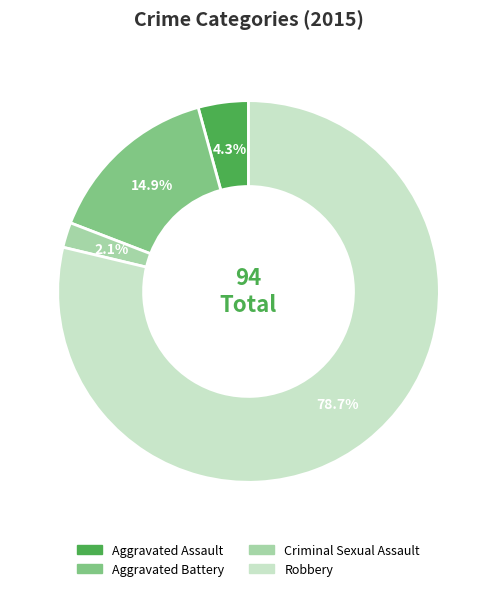

Which category has the biggest portion of the pie?

Robbery